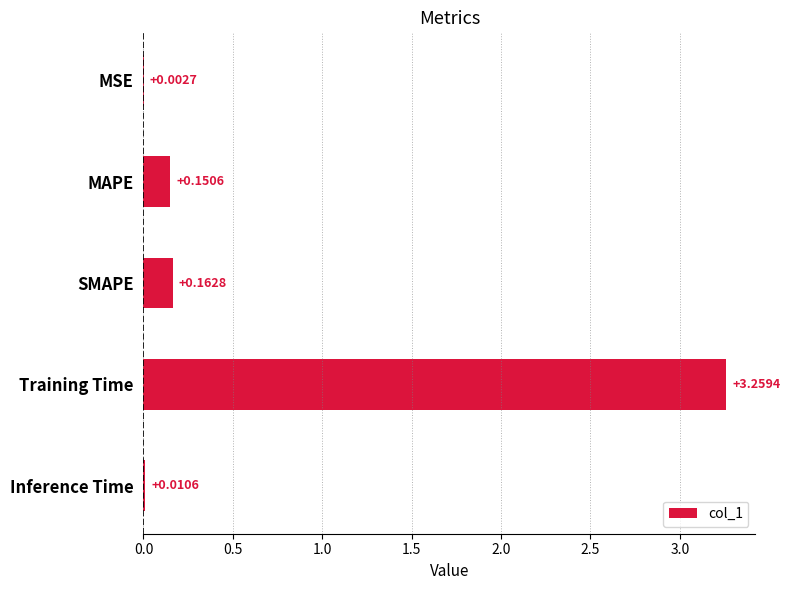

Where is the data nearest to the value 1?

SMAPE